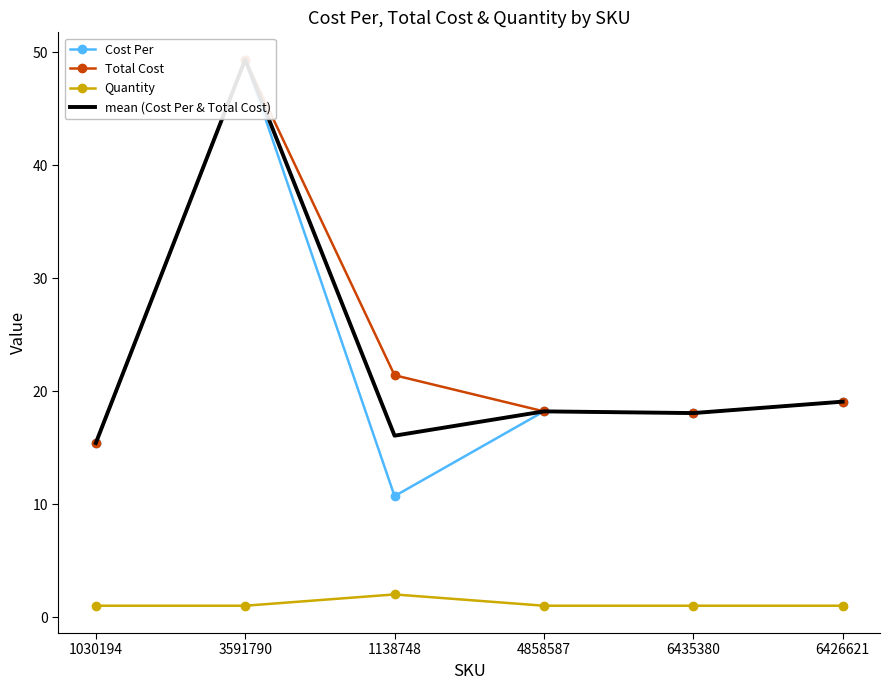

Rank the series by their maximum value, from lowest to highest.

Quantity, Cost Per, Total Cost, mean (Cost Per & Total Cost)